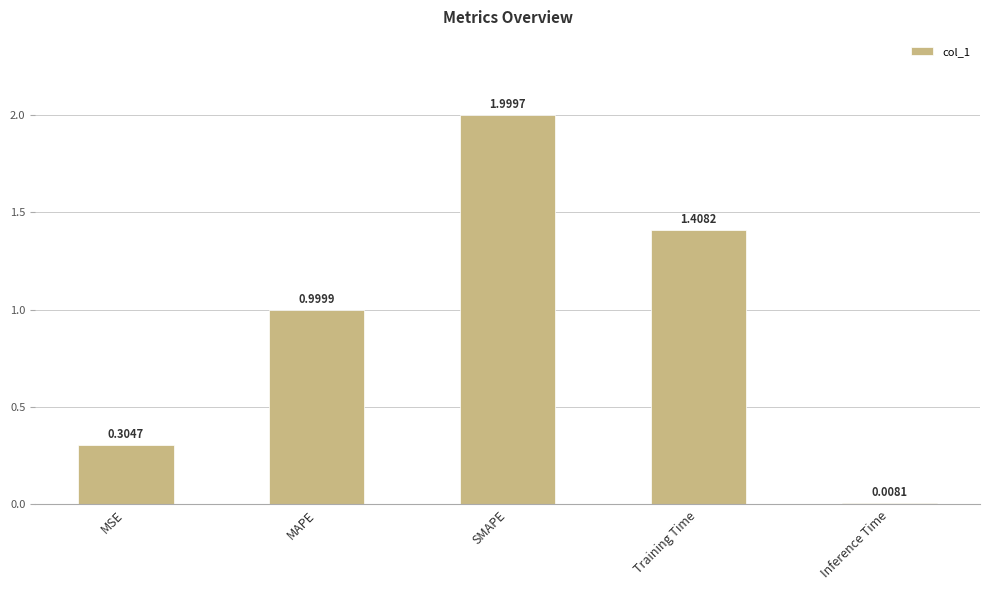

Where is the data nearest to the value 1?

MAPE